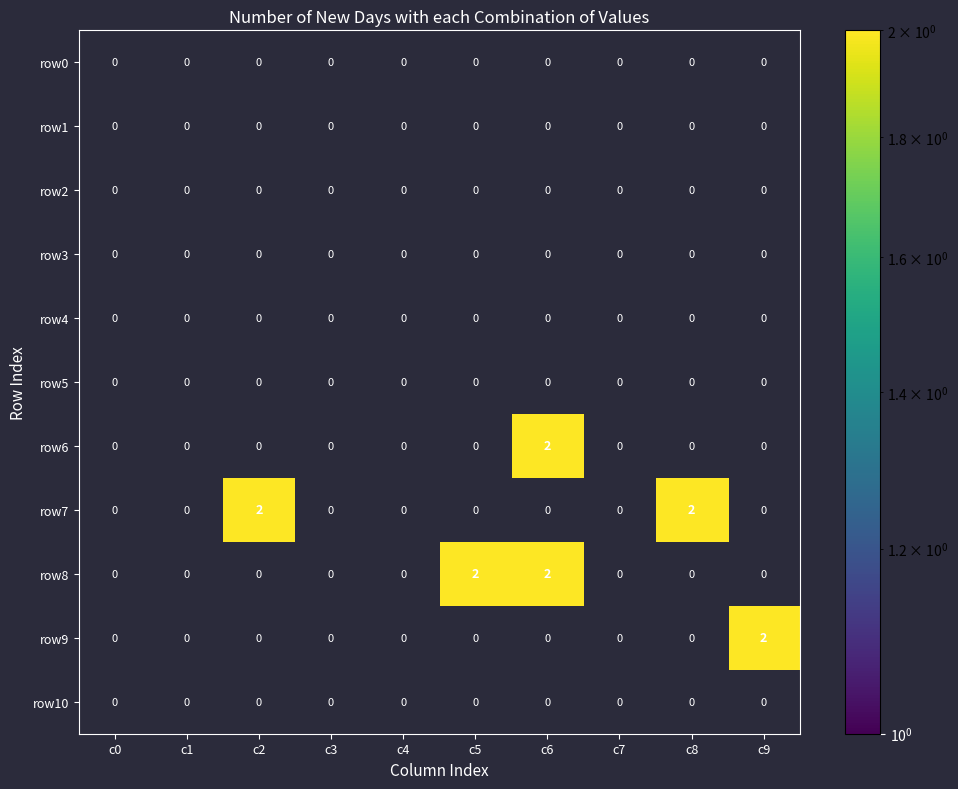

The value of row9 at c6 is 0. True or false?

True